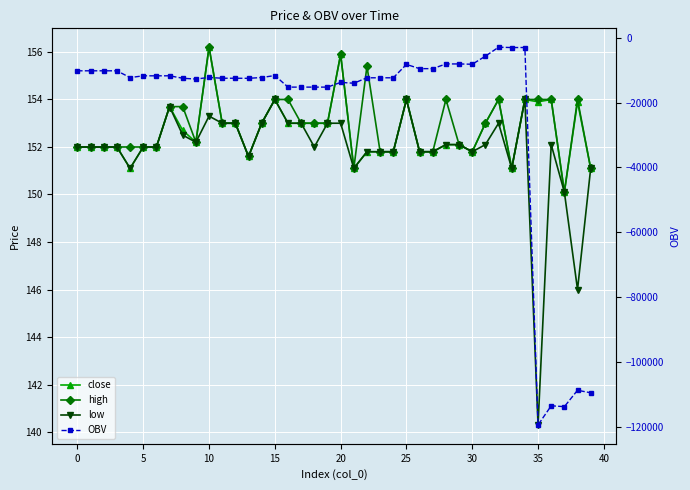

Count the number of categories in the chart.

40